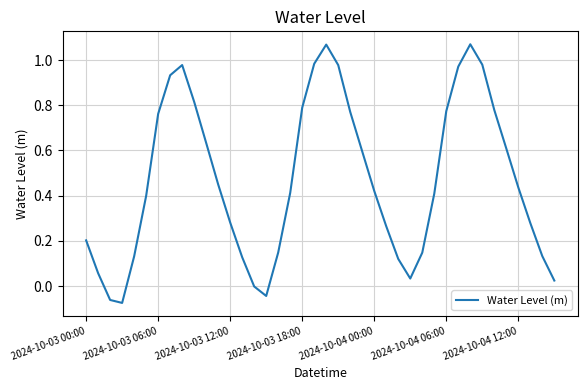

Count the number of data series in this chart.

1